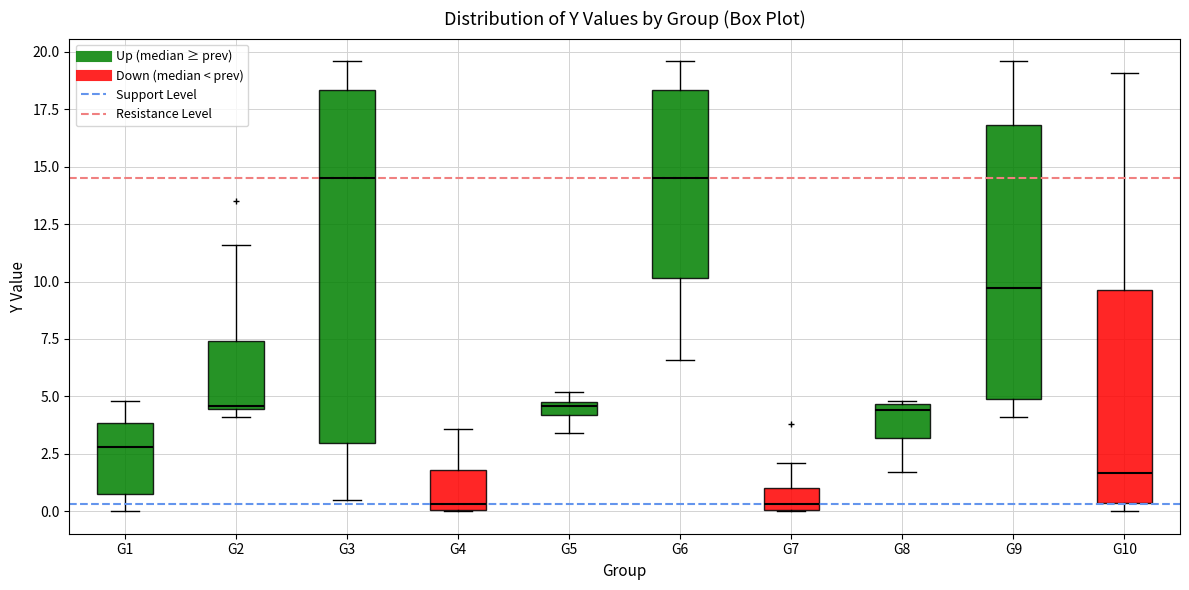

Where does the median line of the box for G3 sit on the y-axis? The values are not printed on the chart, so give them approximately, as read against the axis.

14.5